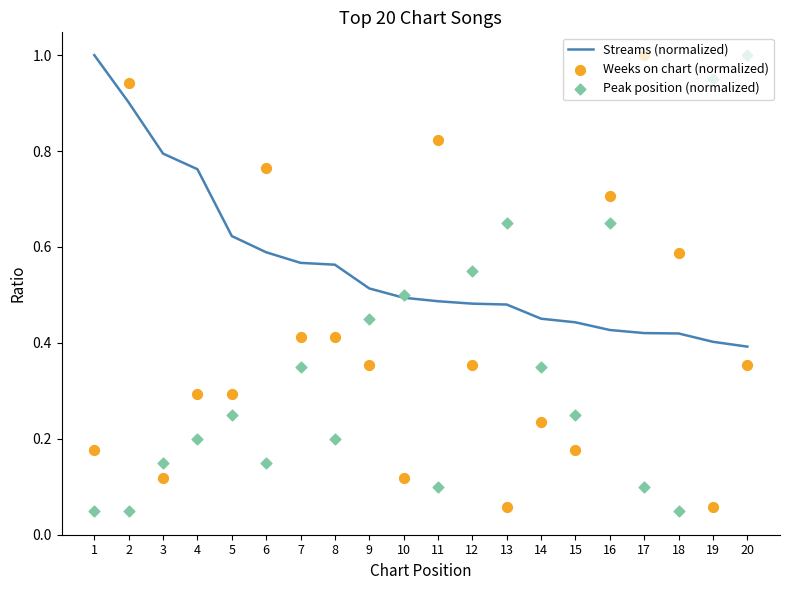

Which series contains the highest Y value?

Streams (normalized)